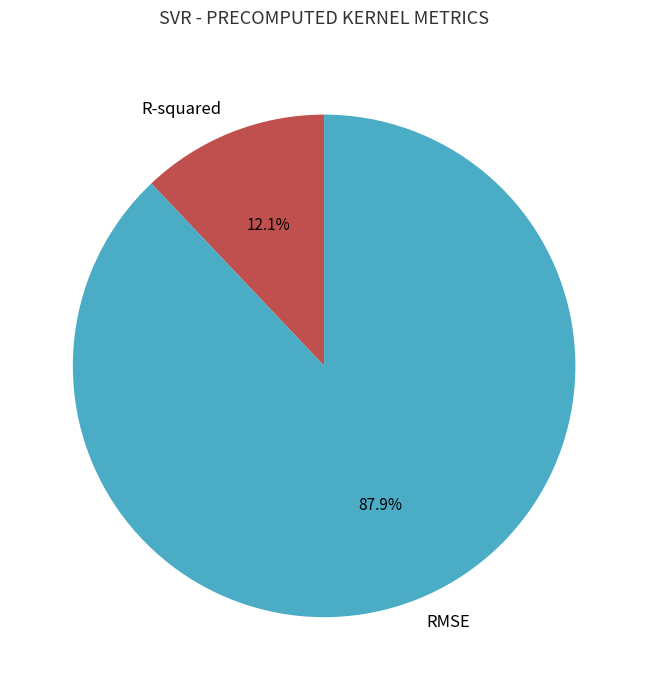

What percentage is the R-squared slice, to the nearest percent?

12%